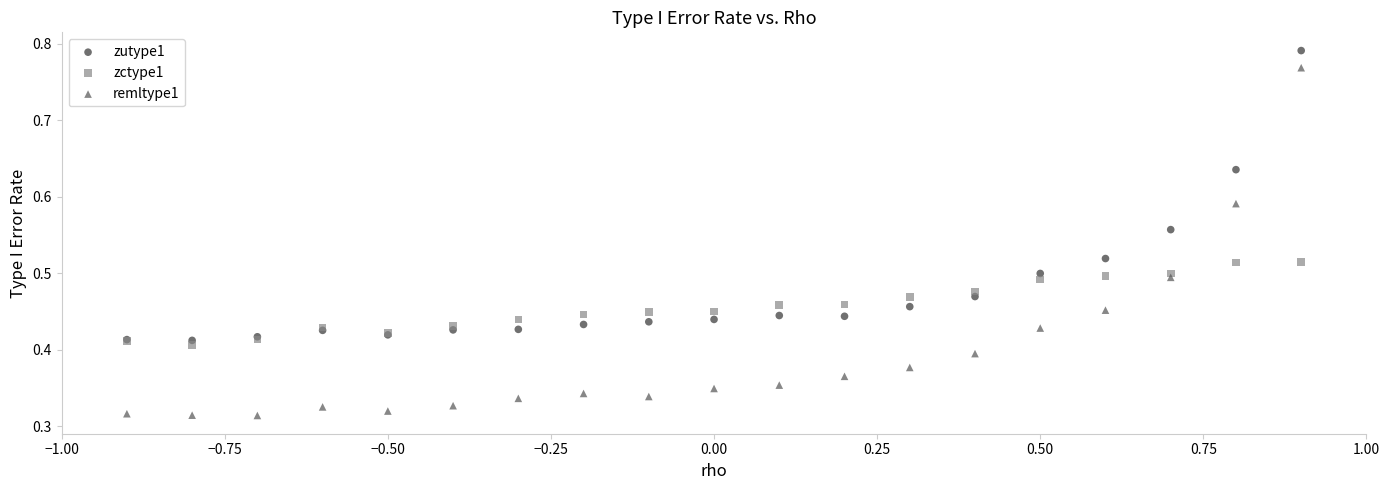

Which series has the widest spread of Y values?

remltype1